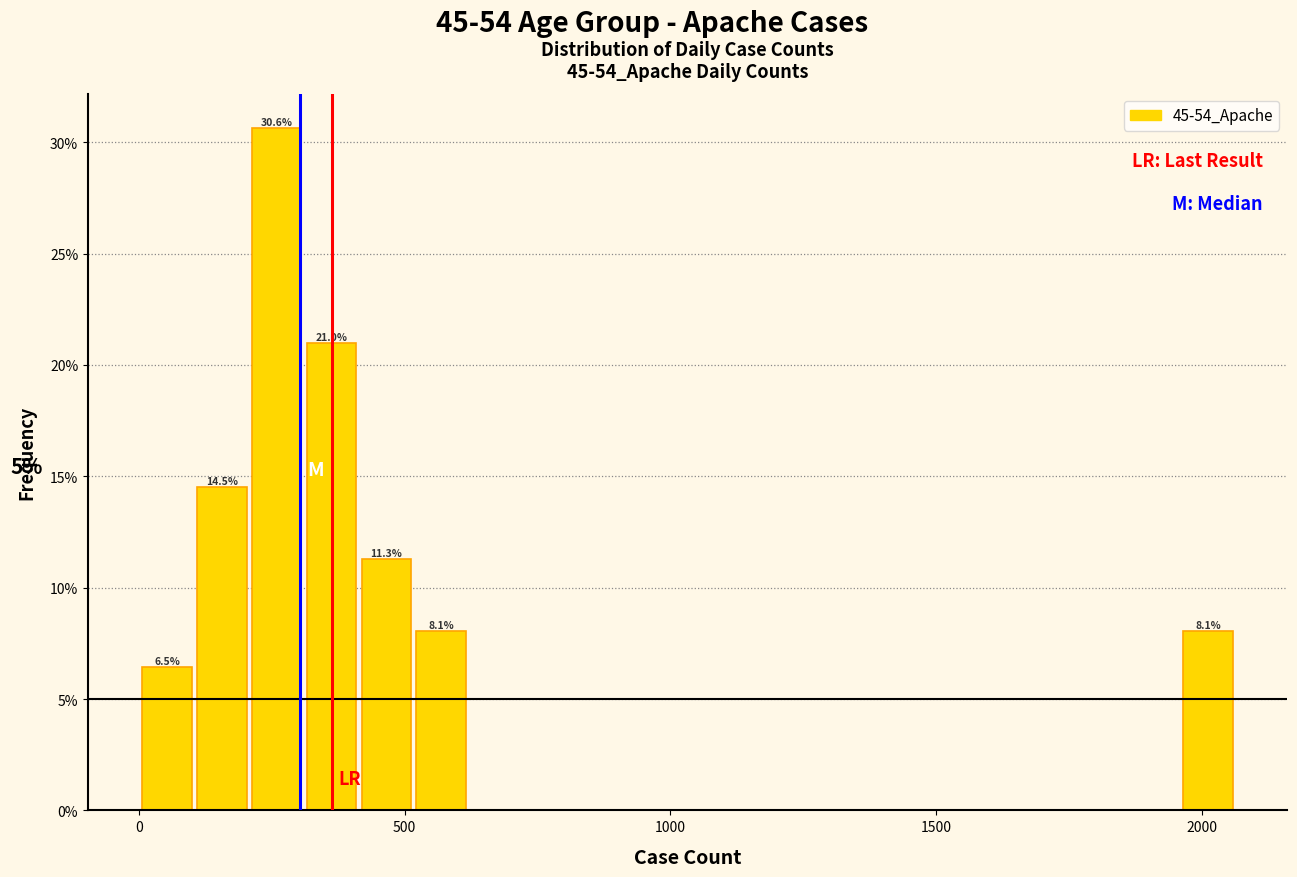

Read against the x-axis, roughly where is the centre of the tallest bar?

250